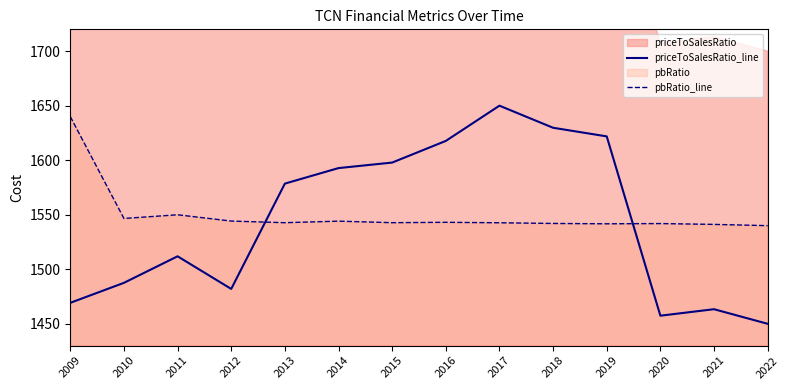

What is the sum of all pbRatio_line values?

21702.8